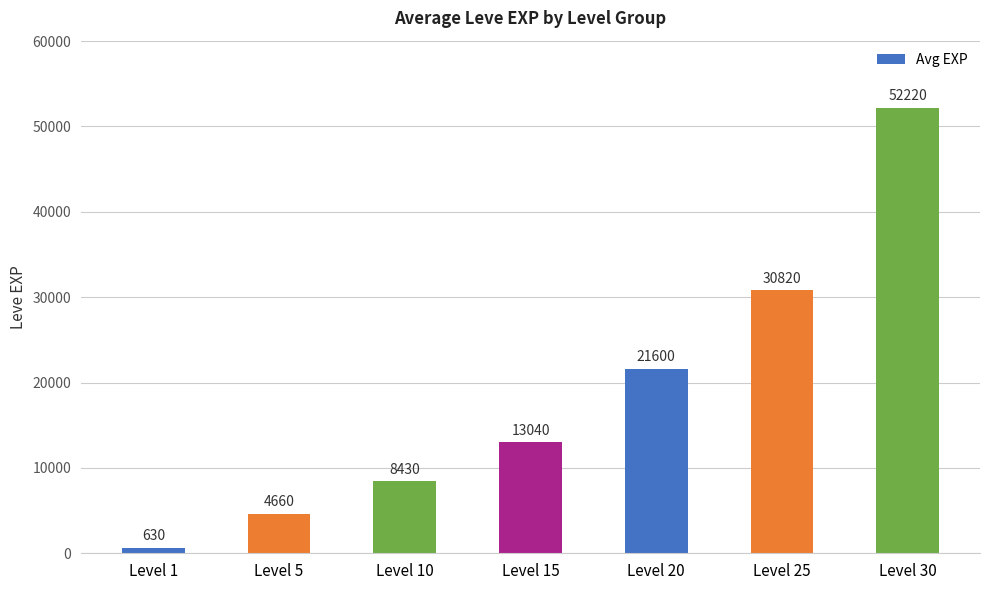

Does the chart contain any negative values?

No